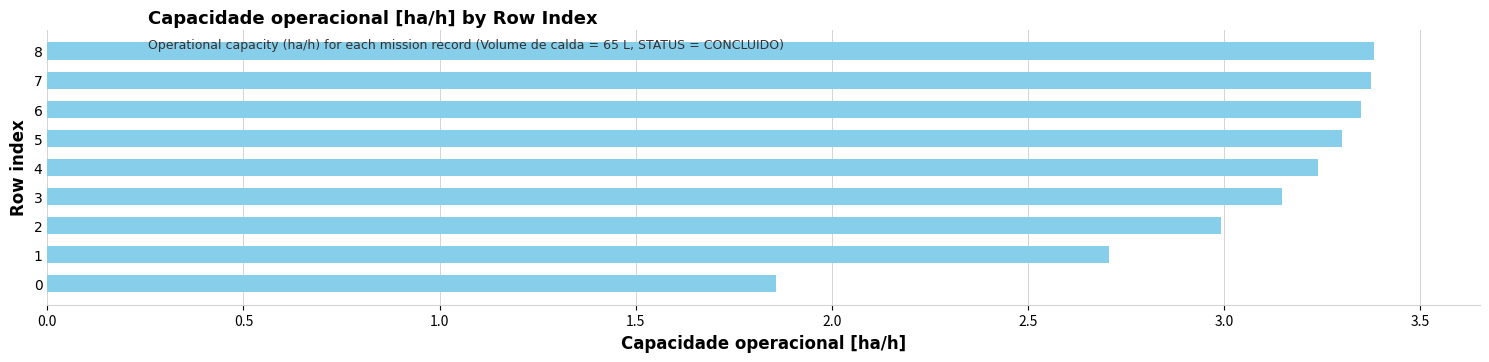

What is the maximum value shown in the chart?

3.4